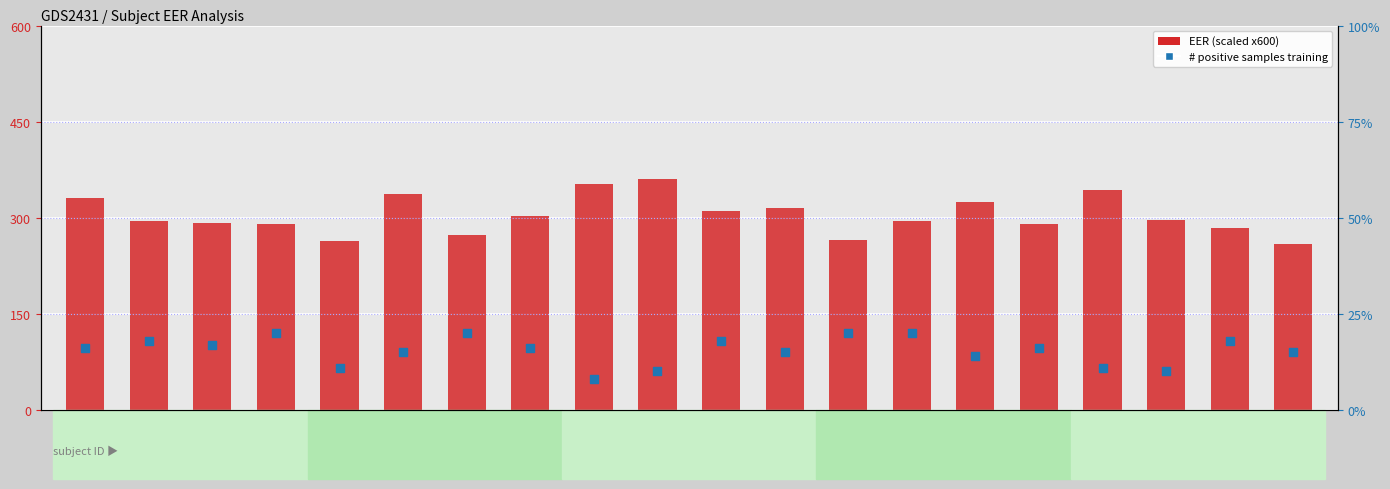

Which series contains the highest Y value?

EER (scaled)